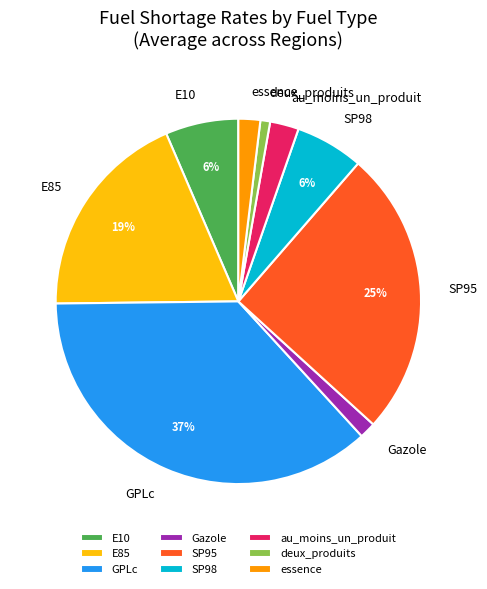

Between SP95 and E10, which is larger?

SP95